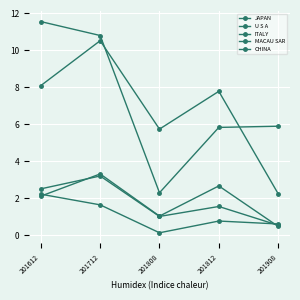

Is this an area chart (filled region under the line)?

No